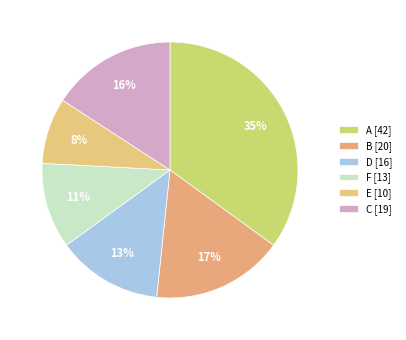

To the nearest percent, what is the difference between the A and F slice percentages?

24%